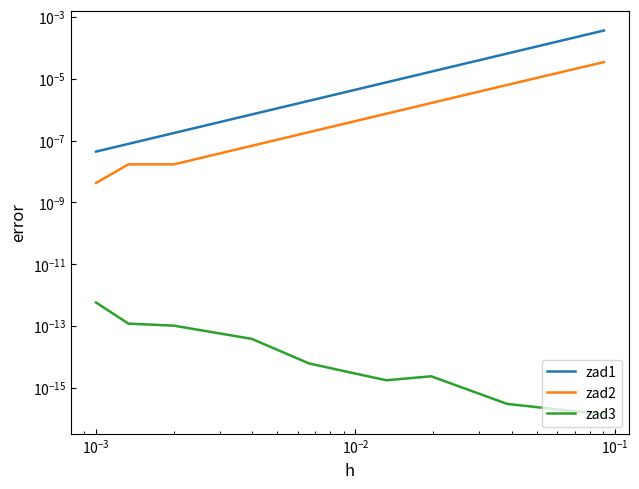

Which series has the largest total across all categories?

zad1